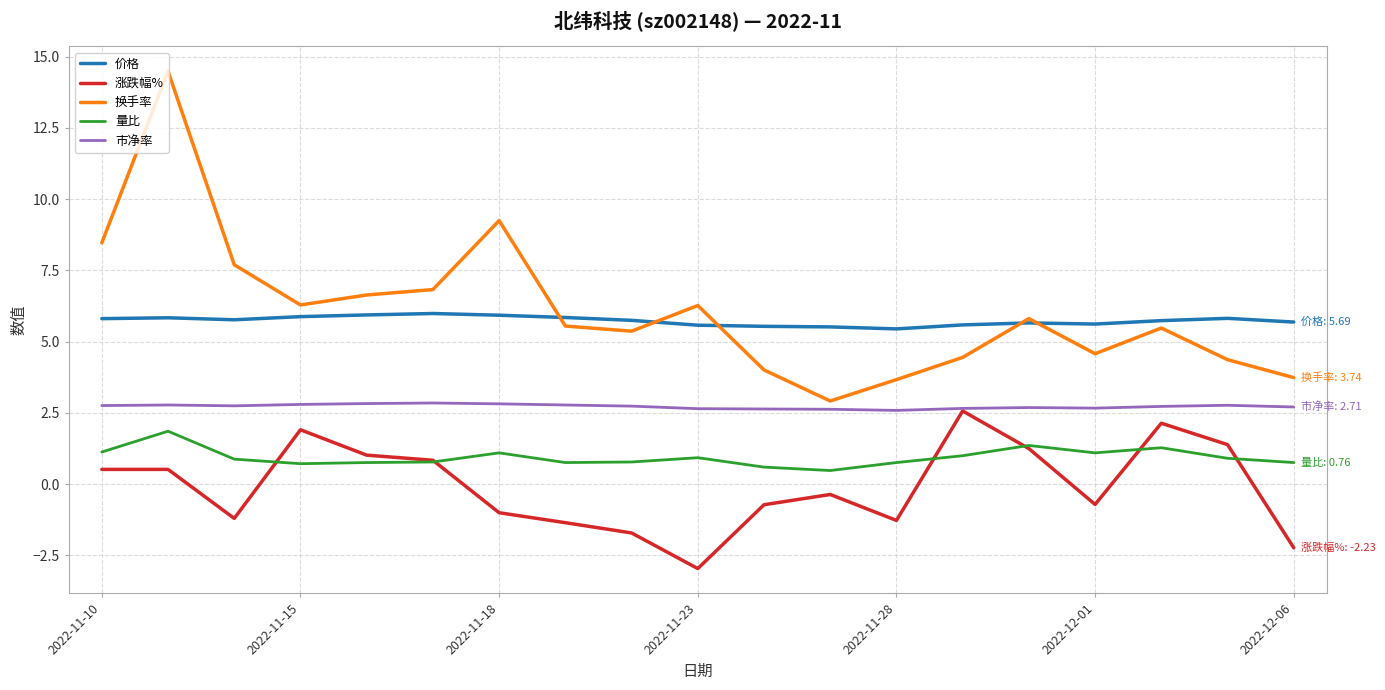

How many lines are shown in the chart?

5